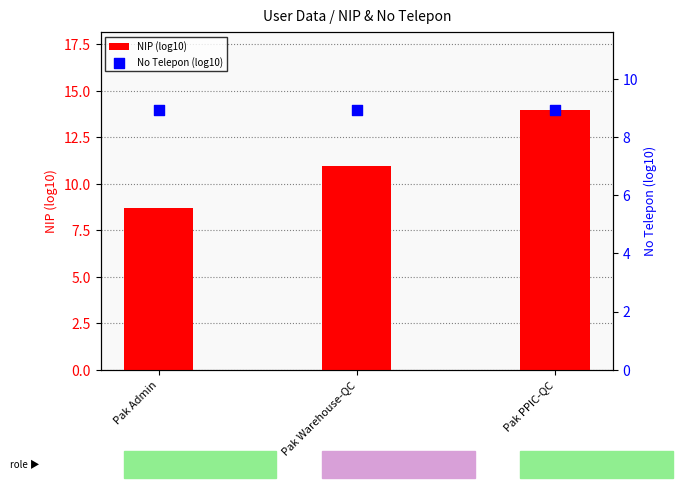

Is the value of NIP (log10) at Pak Warehouse-QC greater than the value of No Telepon (log10) at Pak Admin?

Yes